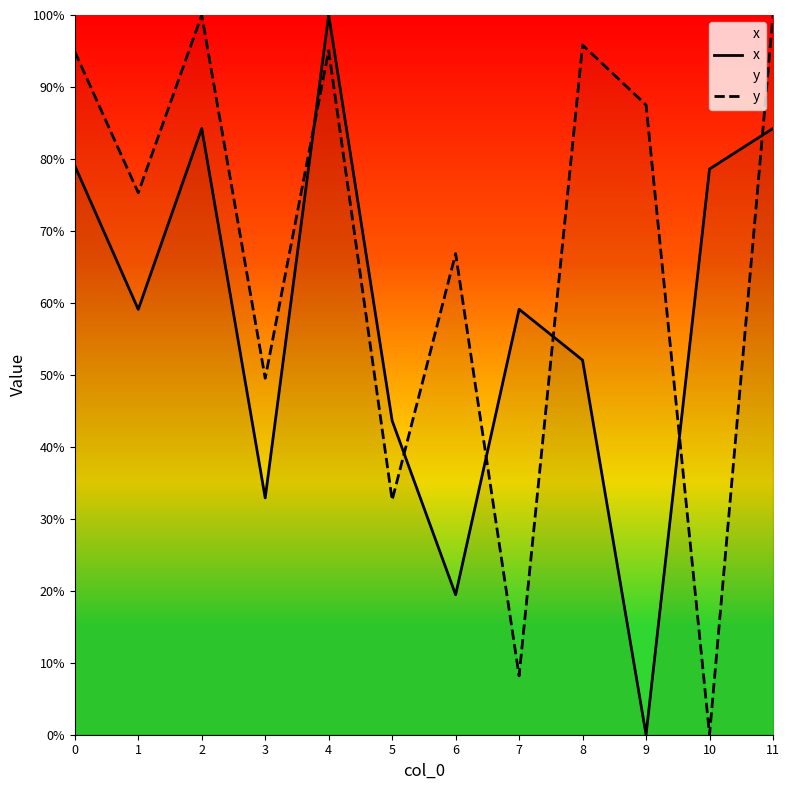

The value of y at 2 is 31.4. True or false?

False